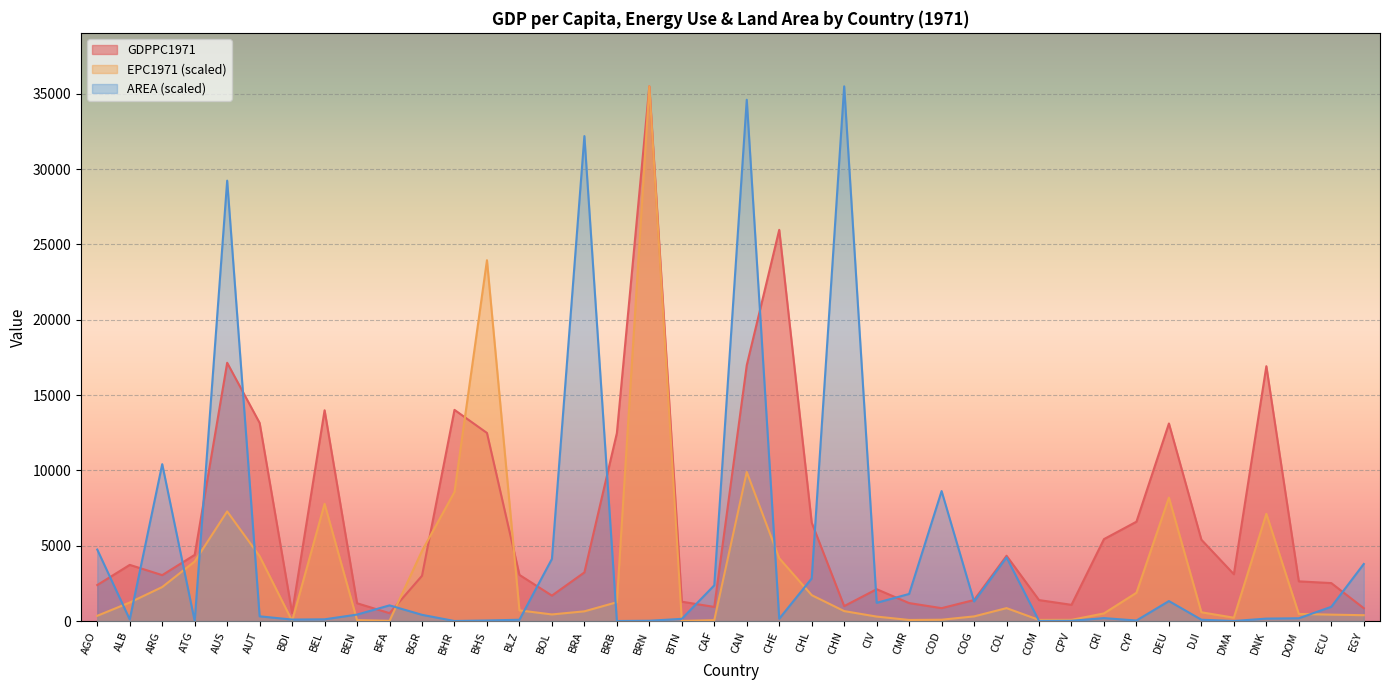

Between CIV and BOL, which is larger?

CIV